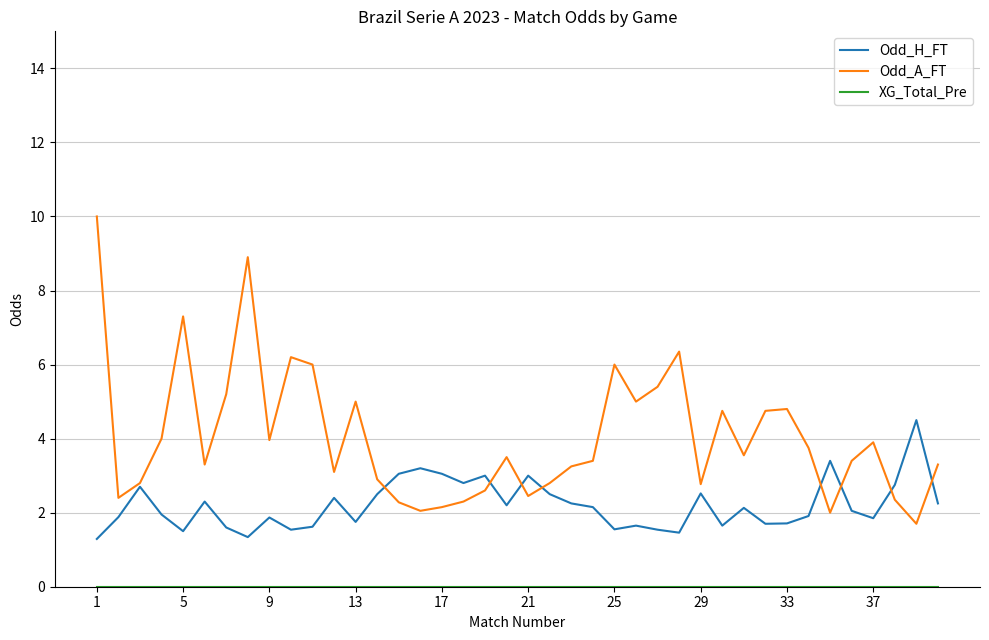

Which series has the largest total across all categories?

Odd_A_FT